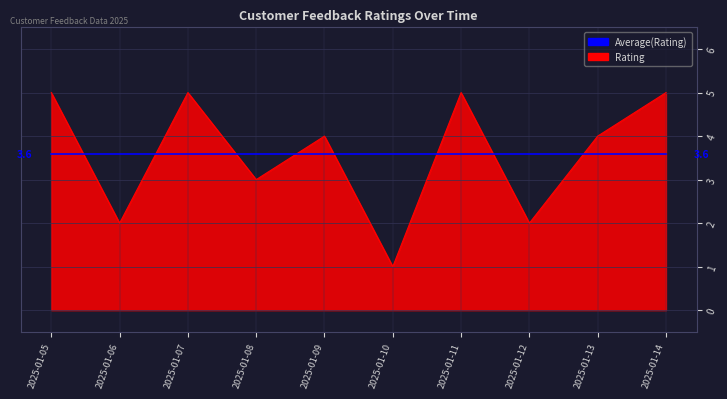

What is the spread (max minus min) of values at 2025-01-08?

0.6